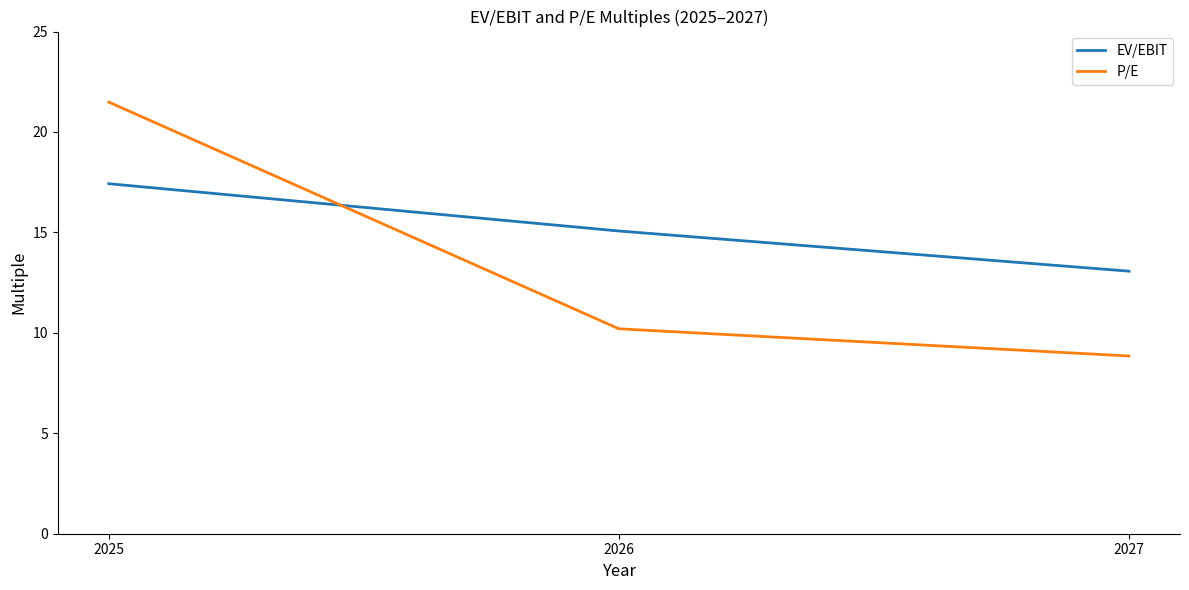

What is the smallest value displayed?

8.8